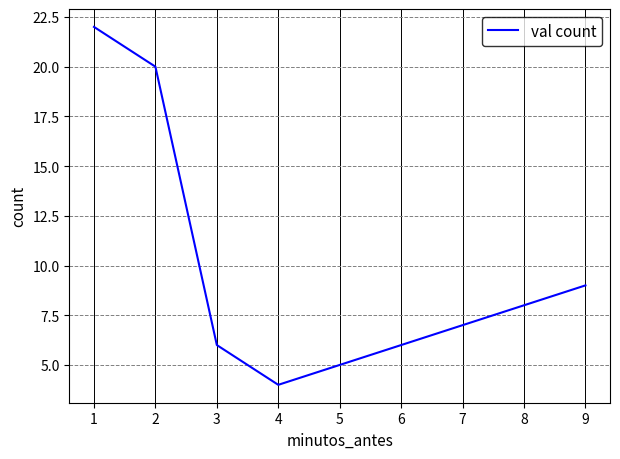

How many distinct data groups are displayed?

1